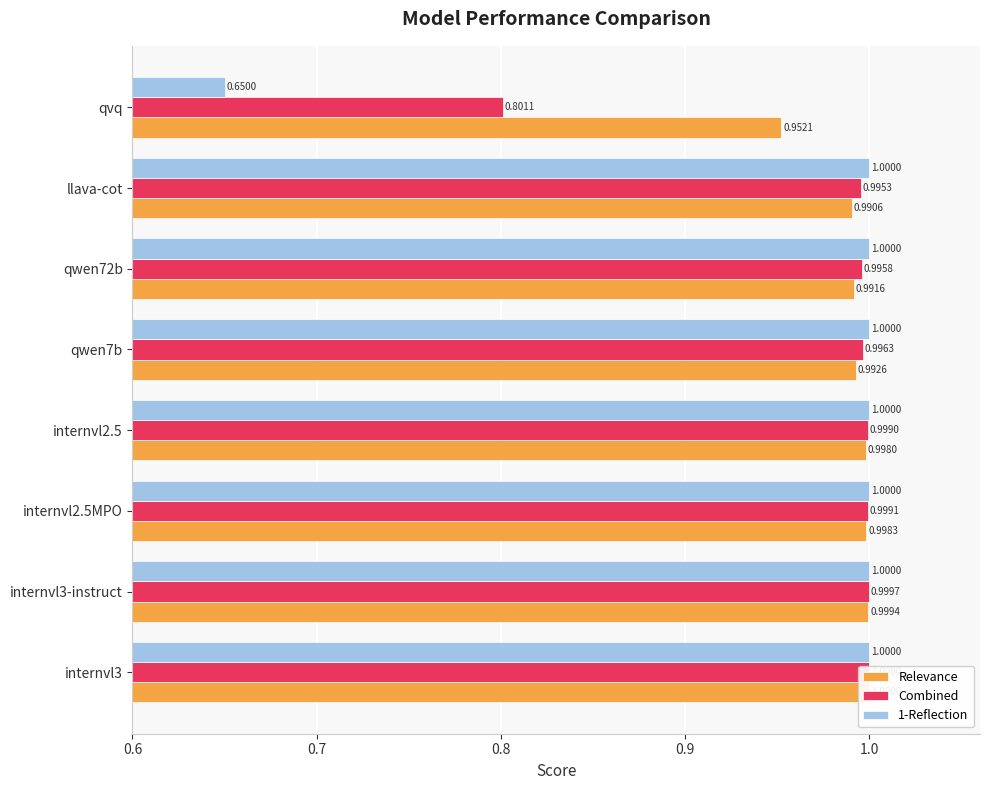

Which series has the widest spread of values?

1-Reflection